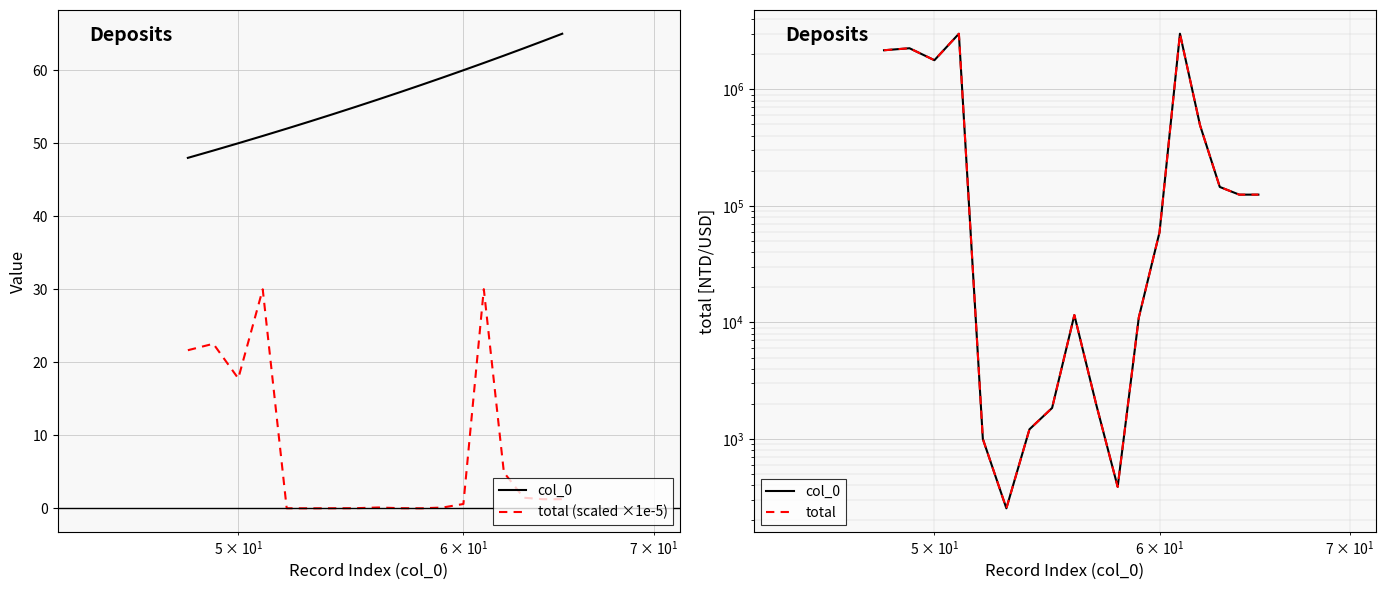

How many data points in total are above 124909?

7